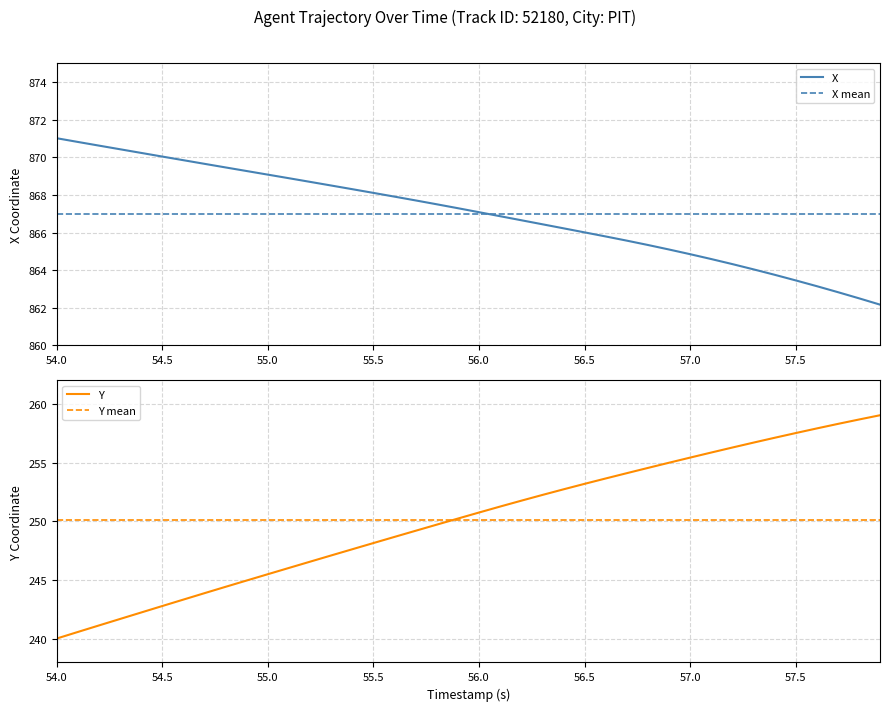

Which series has the largest total across all categories?

X